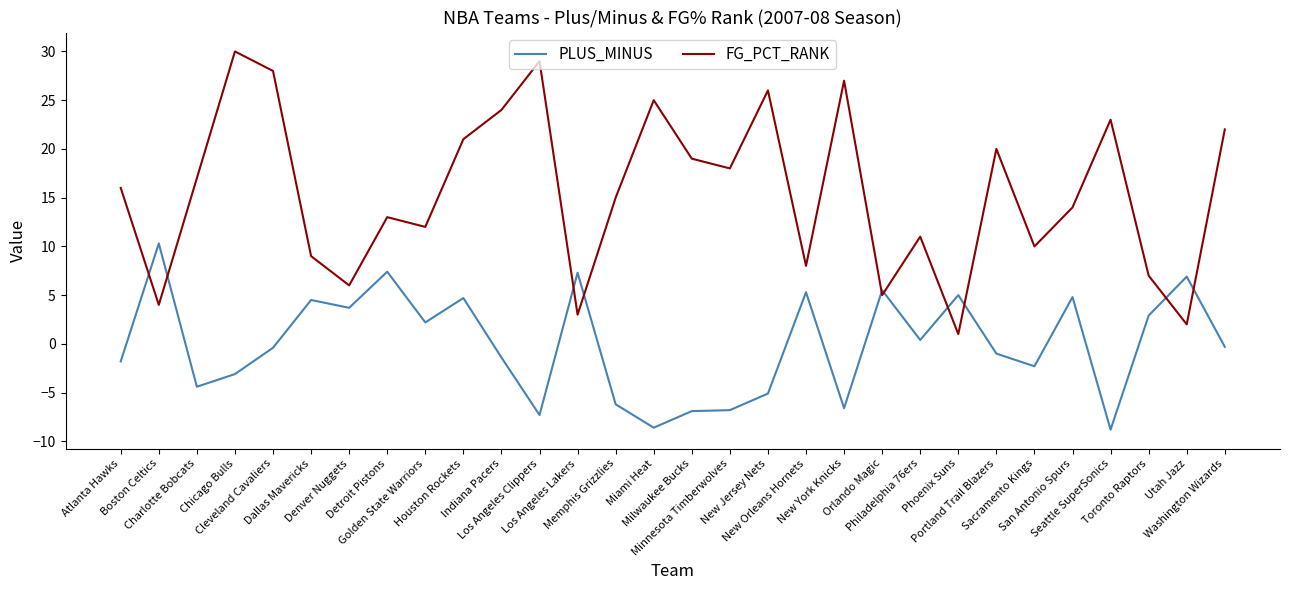

Which series has the largest range (max minus min)?

FG_PCT_RANK